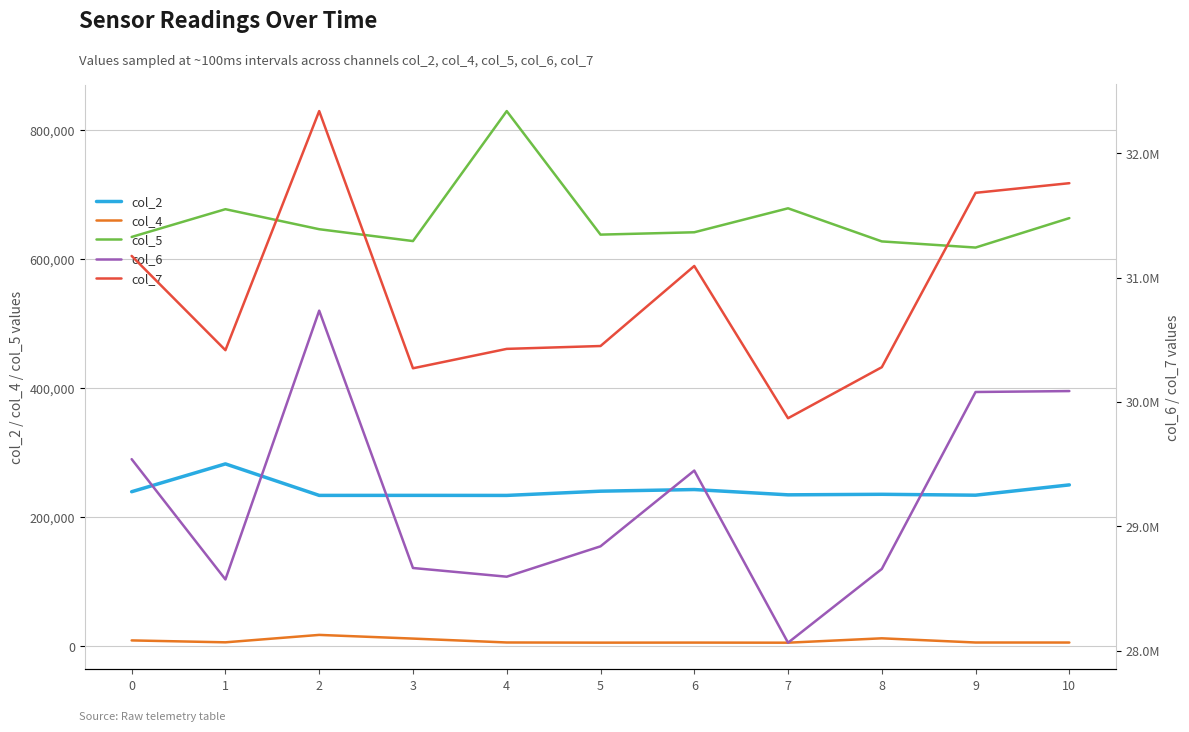

True or false: col_5 and col_2 intersect in this chart.

False